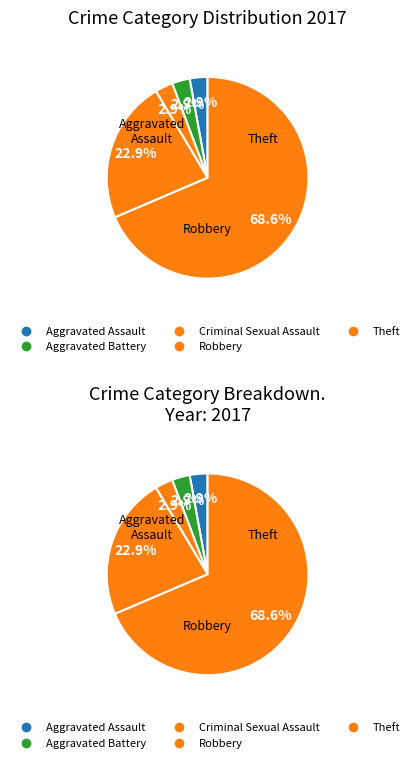

To the nearest percent, what is the difference between the Criminal Sexual Assault and Theft slice percentages?

33%